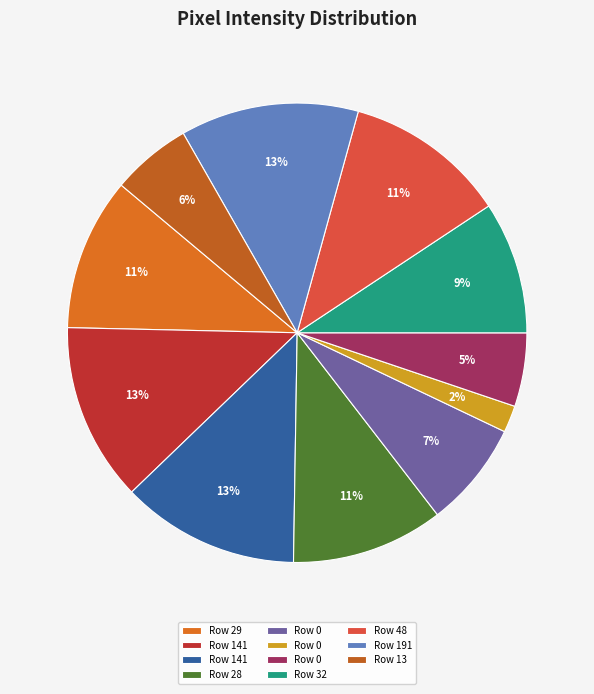

How many segments does this pie chart have?

11